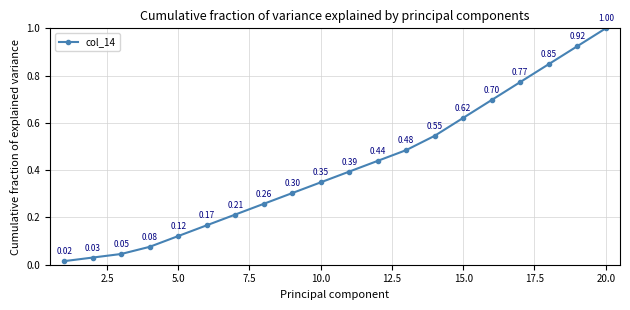

Count the number of categories in the chart.

20